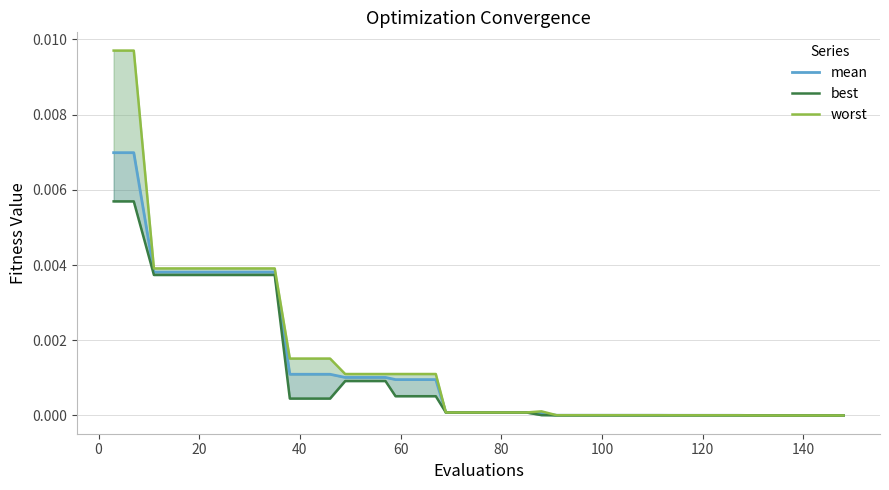

True or false: worst has a value of 0.0 at 35.

False